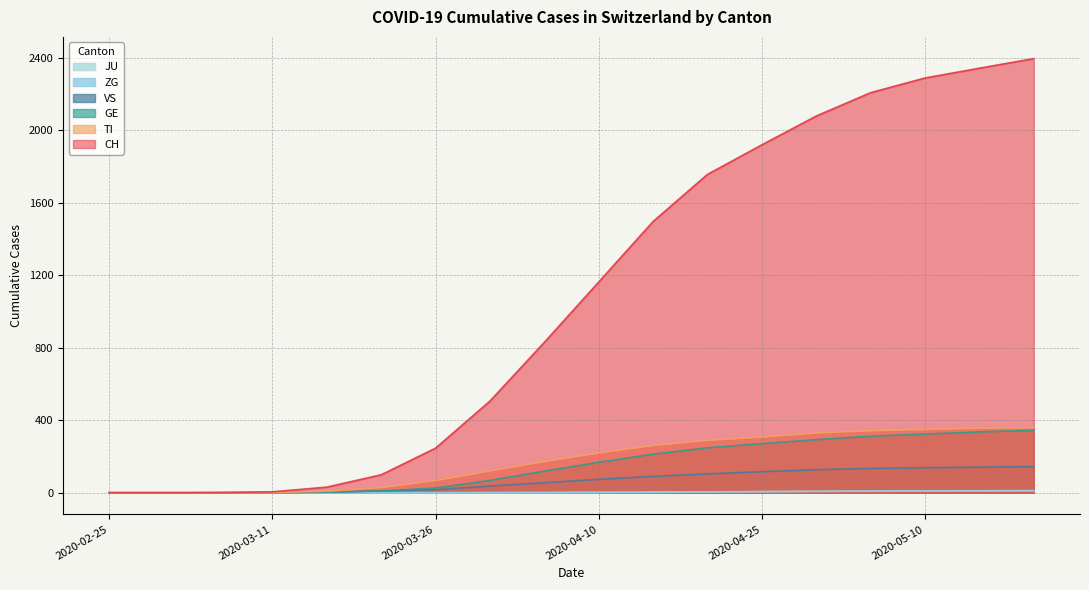

The value of TI at 2020-03-01 is -177. True or false?

False